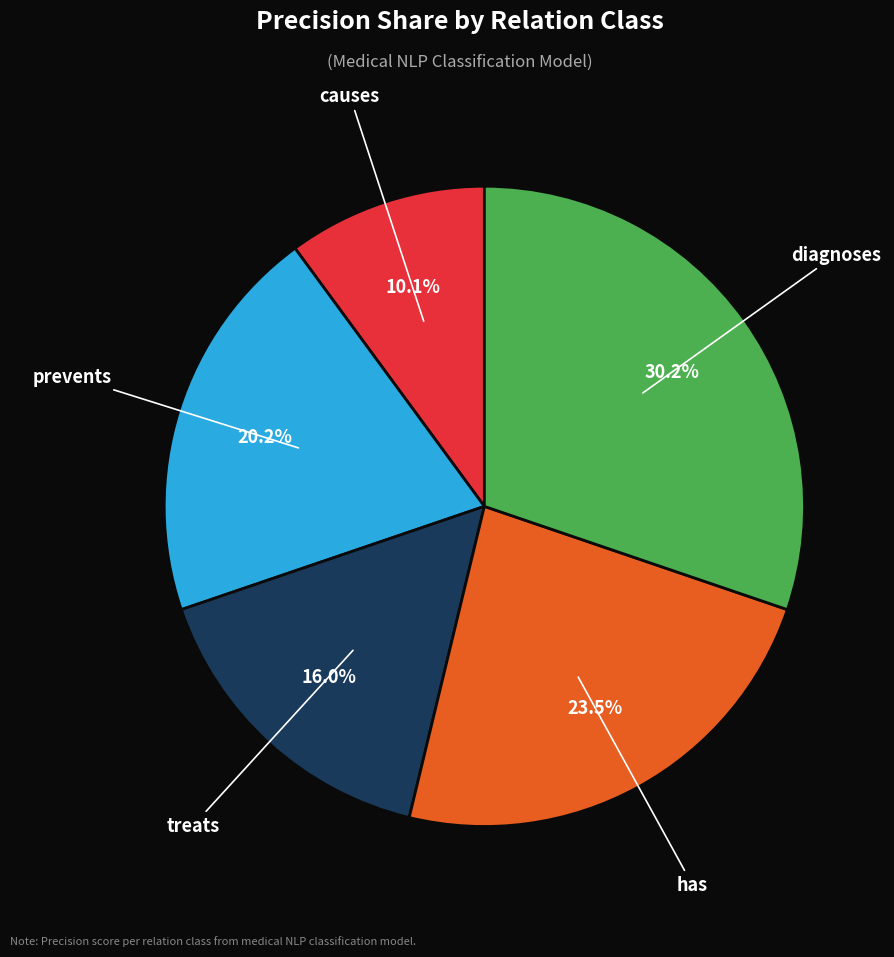

Is there any slice that represents more than half of the pie?

No